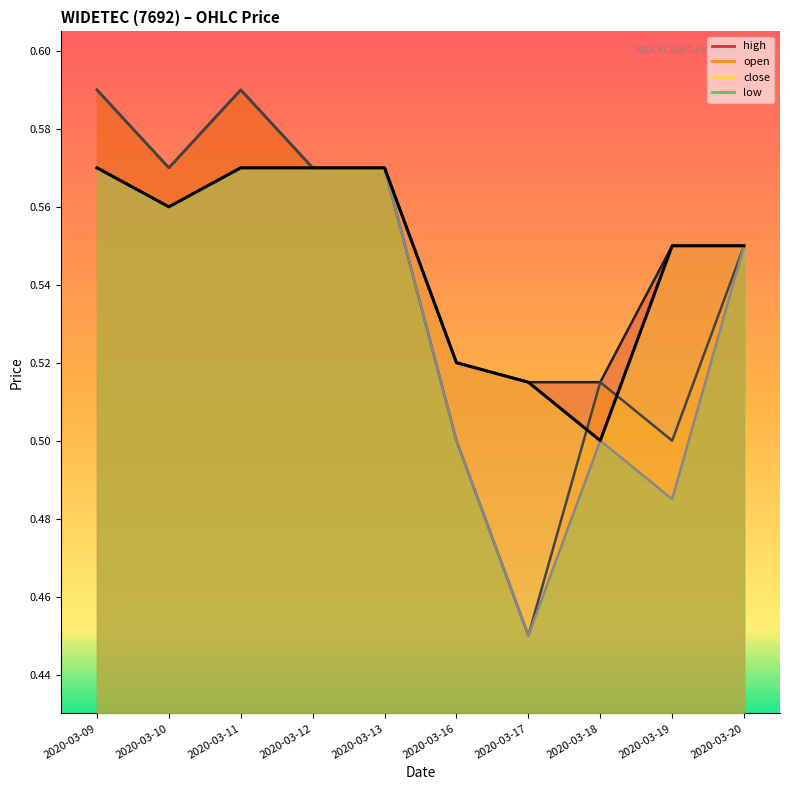

Which category has the highest value in the close series?

2020-03-09